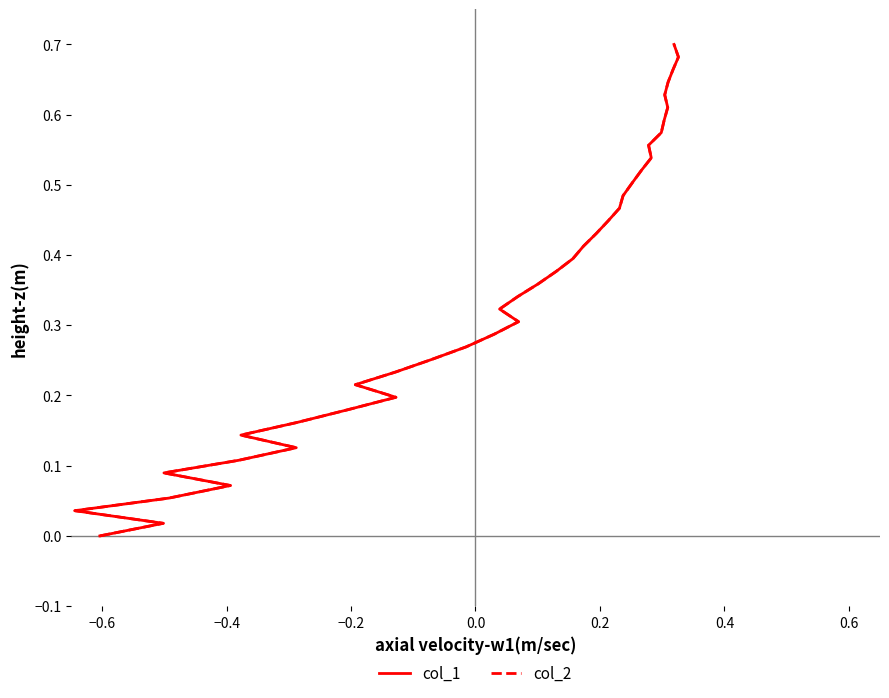

True or false: col_2 has more than 2 interior local peaks.

False